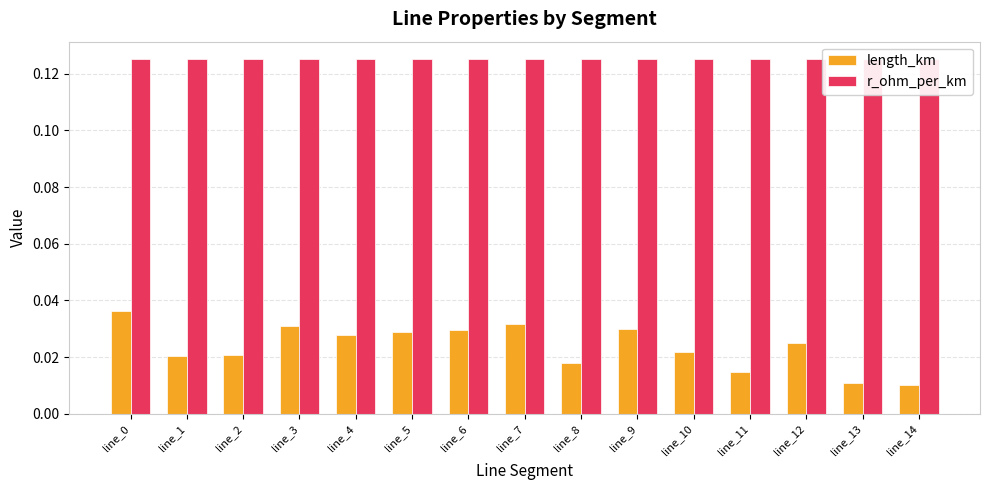

Which has a higher value, line_5 or line_2?

line_5